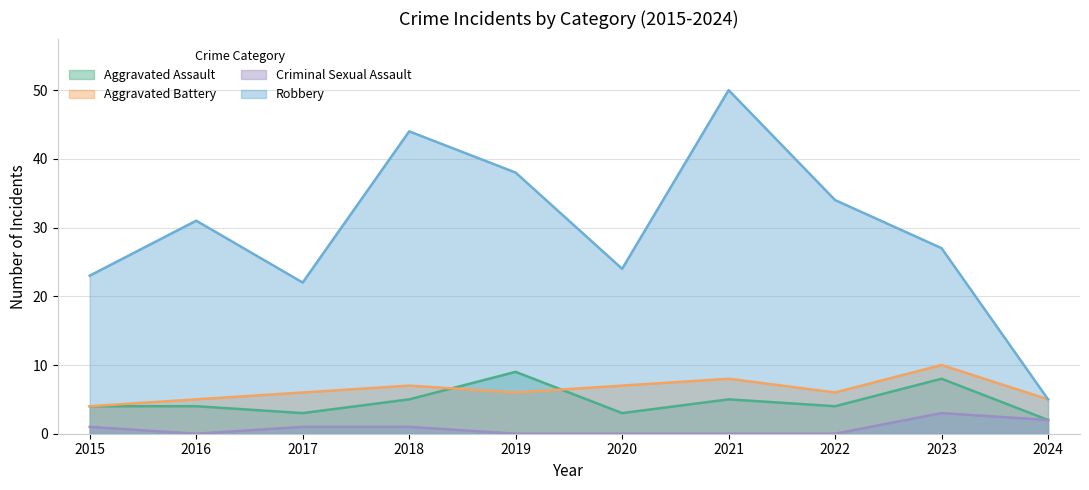

Where does the Criminal Sexual Assault series first go above 1?

2023